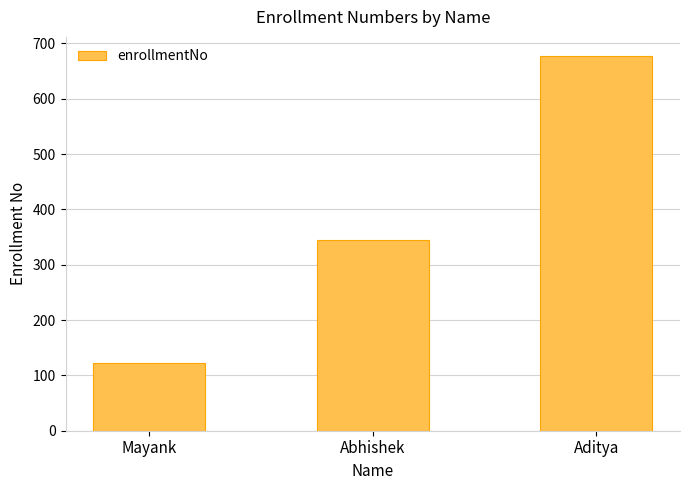

Reading left to right, extract all data points from this chart.

123	345	678